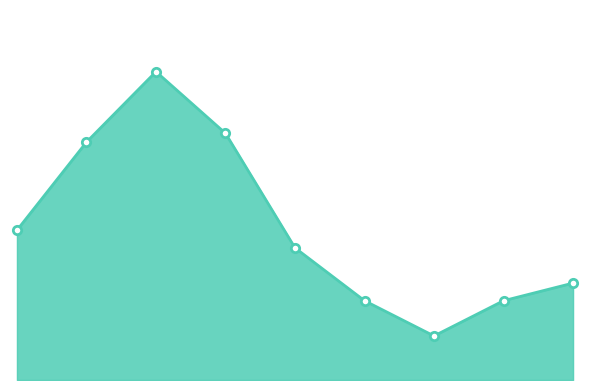

Where is the first local minimum?

6